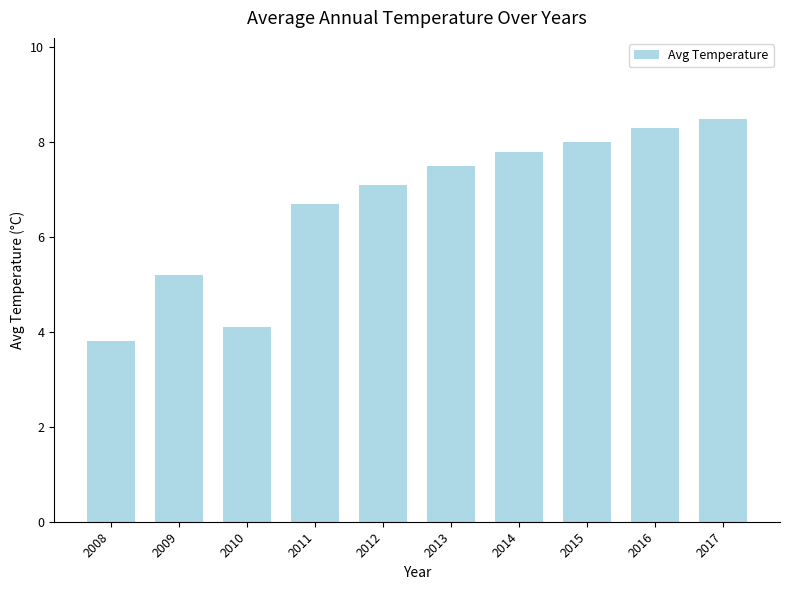

What is the change in value from 2012 to 2016?

+1.2